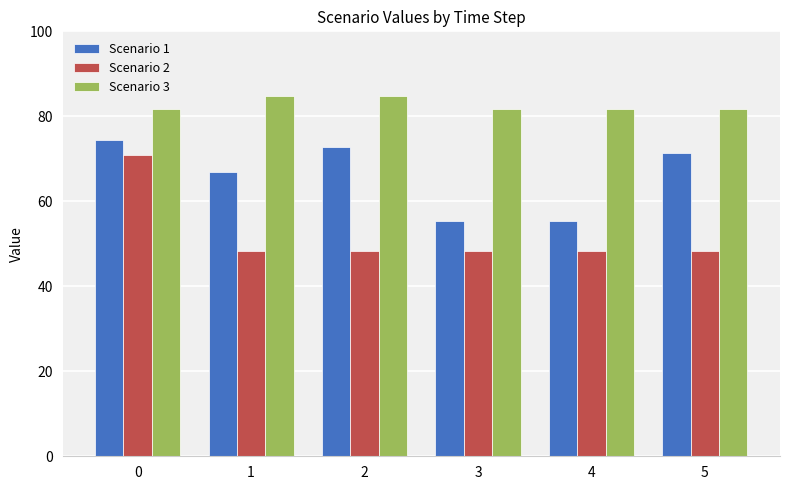

How many bars are there in total?

18